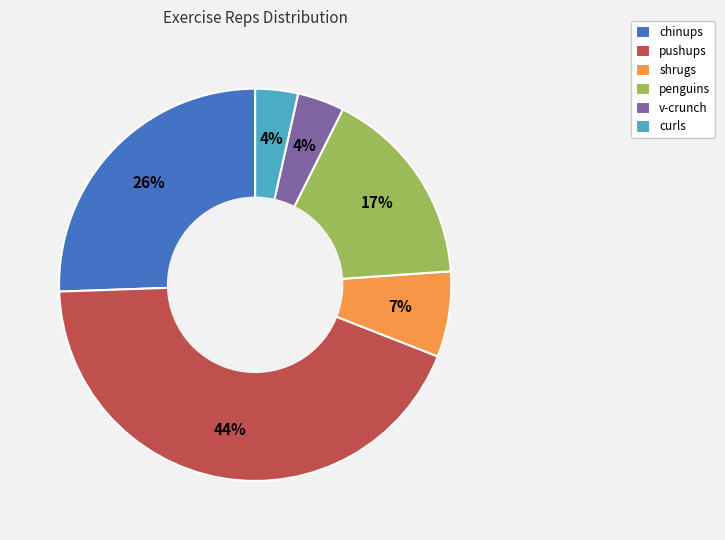

Does chinups represent more than half of the total?

No